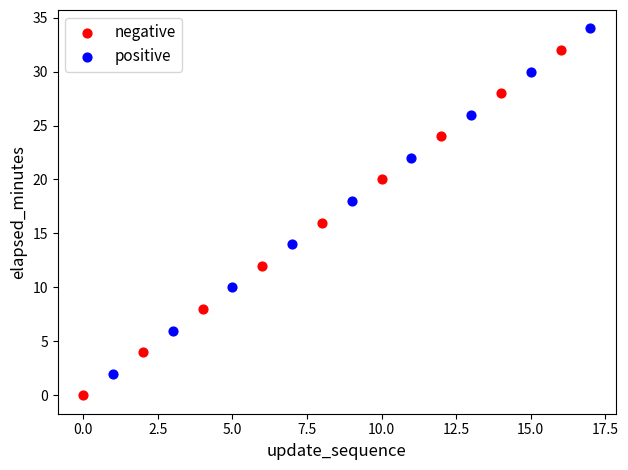

Which series contains the lowest Y value?

negative